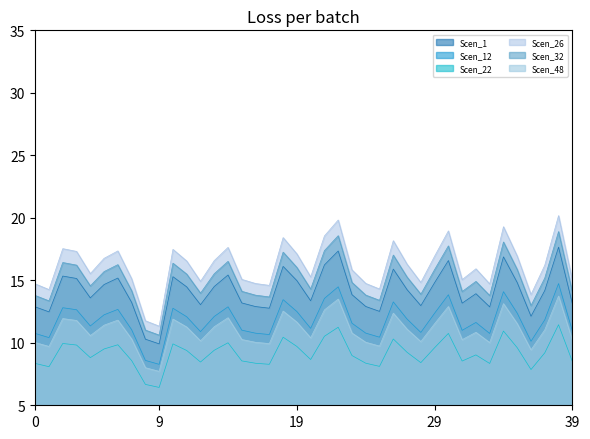

What is the difference between the highest and lowest values at 17?

6.3